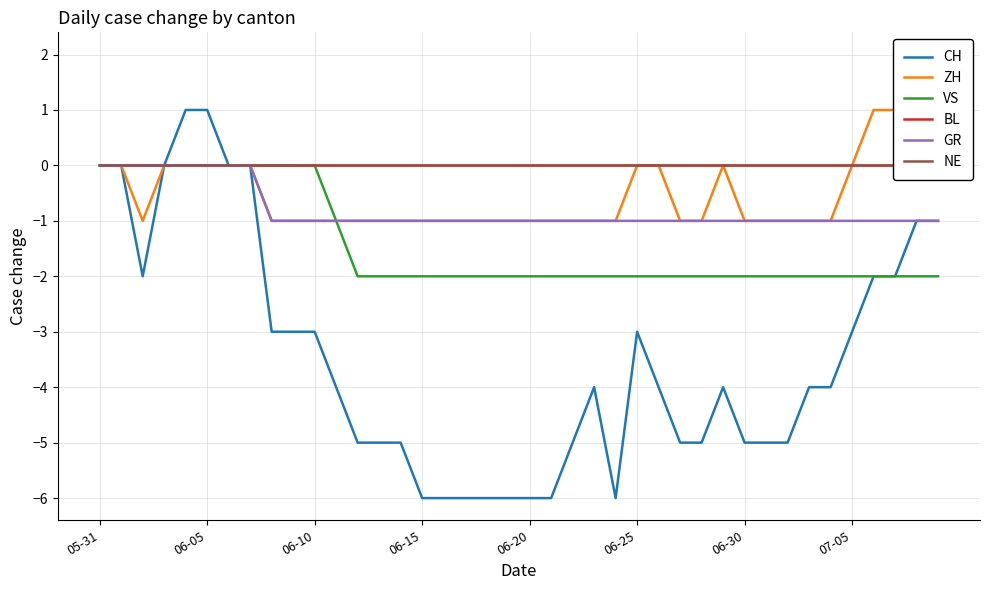

Which category has the lowest value across all series?

06-15